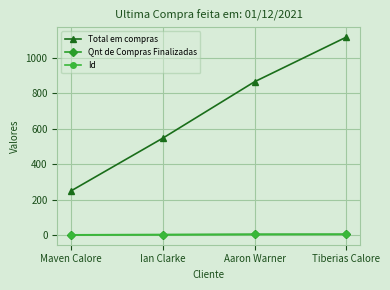

List the labels in order of Total em compras value, smallest first.

Maven Calore, Ian Clarke, Aaron Warner, Tiberias Calore